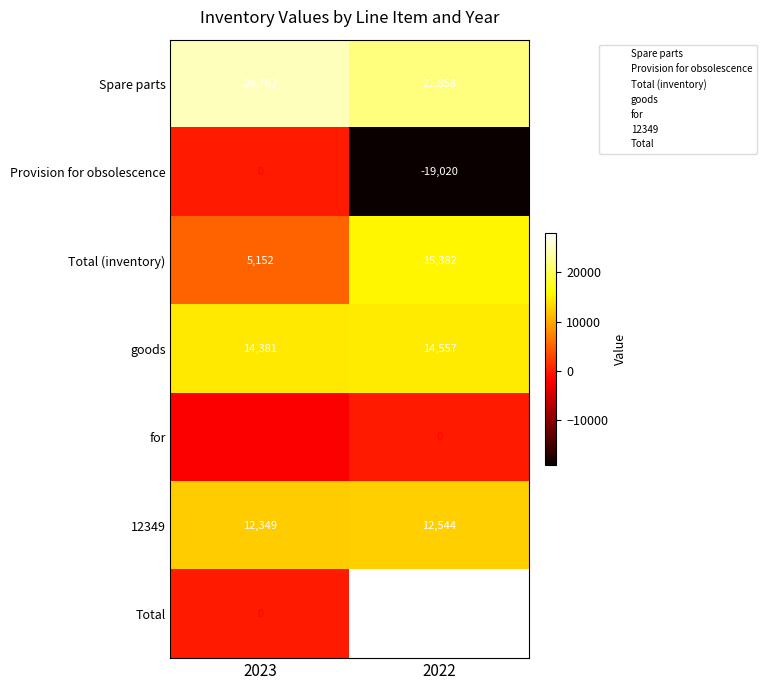

Count the number of categories in the chart.

2